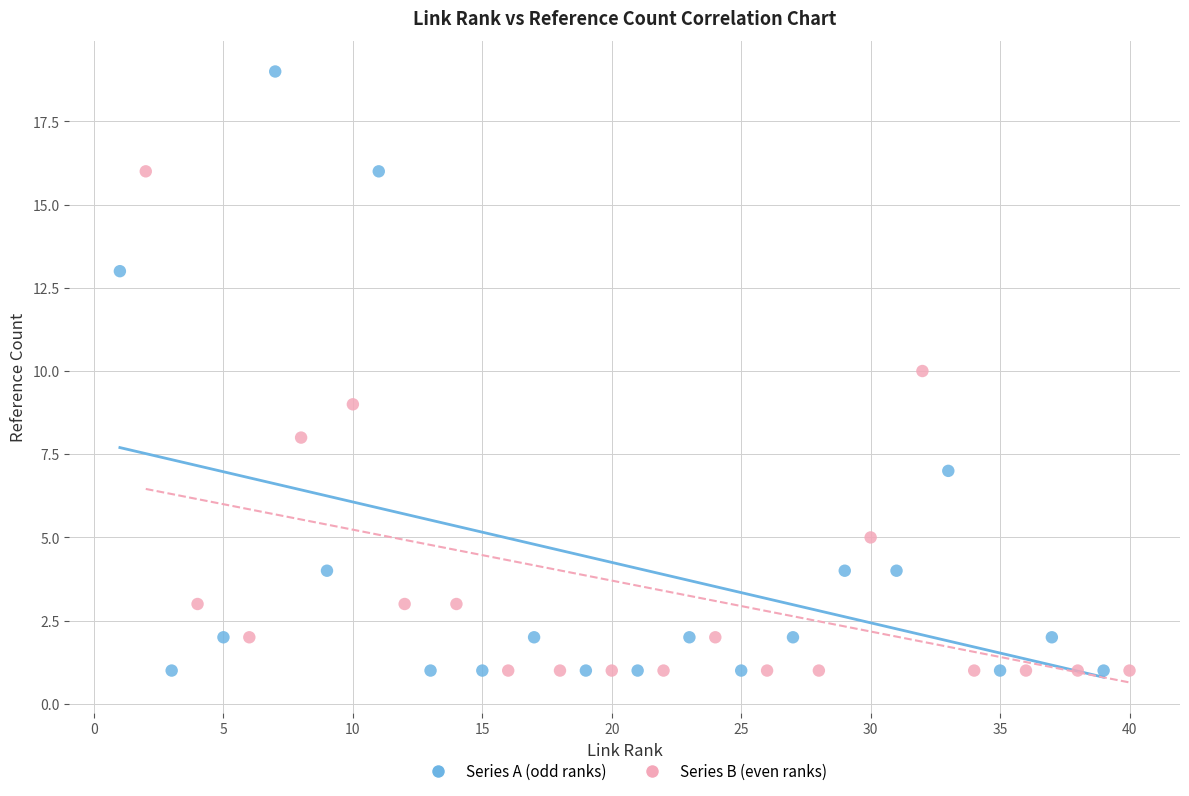

What are all the series names shown in the legend?

Series A (odd ranks), Series B (even ranks)